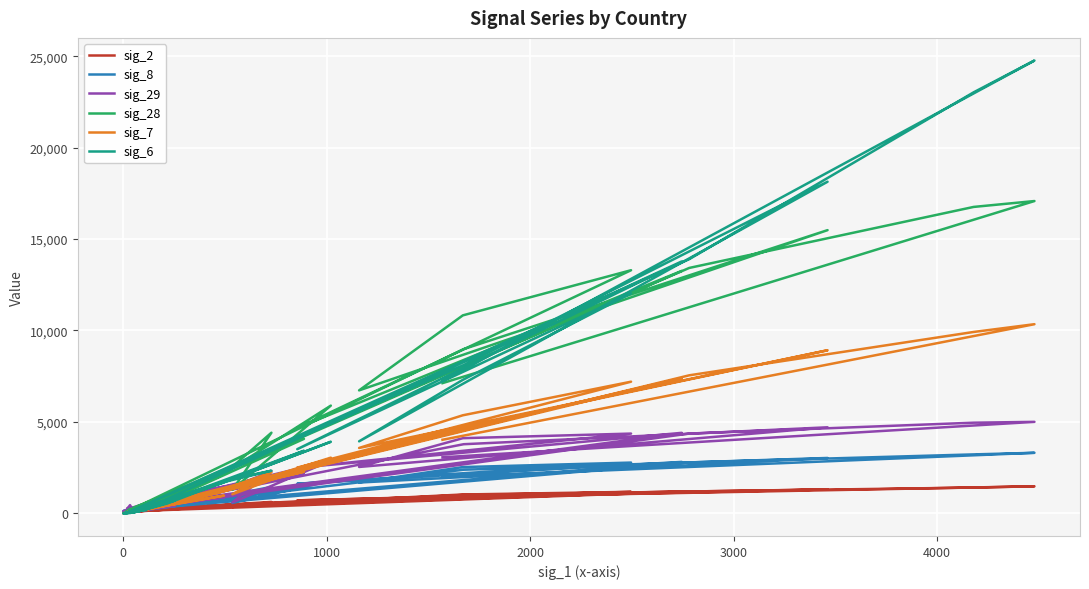

In sig_6, how many points are lower than both neighbors (excluding endpoints)?

11